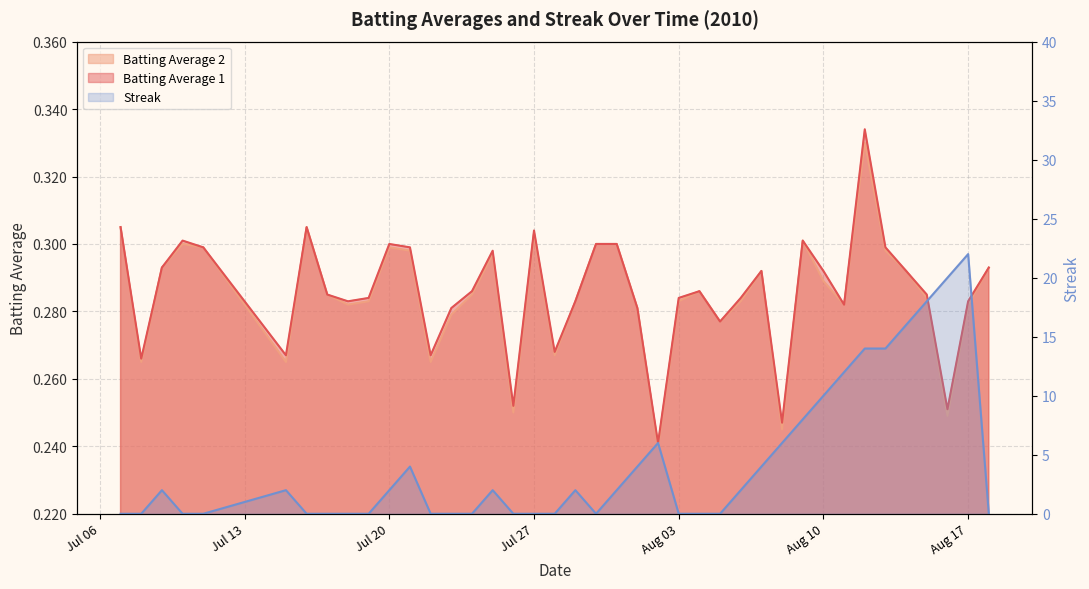

Reading left to right, what are all the values shown in this chart?

Batting Average 1: 0.3	0.3	0.3	0.3	0.3	0.3	0.3	0.3	0.3	0.3	0.3	0.3	0.3	0.3	0.3	0.3	0.3	0.3	0.3	0.3	0.3	0.3	0.3	0.2	0.3	0.3	0.3	0.3	0.3	0.2	0.3	0.3	0.3	0.3	0.3	0.3	0.3	0.3	0.3	0.3
Batting Average 2: 0.3	0.3	0.3	0.3	0.3	0.3	0.3	0.3	0.3	0.3	0.3	0.3	0.3	0.3	0.3	0.3	0.2	0.3	0.3	0.3	0.3	0.3	0.3	0.2	0.3	0.3	0.3	0.3	0.3	0.2	0.3	0.3	0.3	0.3	0.3	0.3	0.3	0.2	0.3	0.3
Streak: 0.0	0.0	2.0	0.0	0.0	2.0	0.0	0.0	0.0	0.0	2.0	4.0	0.0	0.0	0.0	2.0	0.0	0.0	0.0	2.0	0.0	2.0	4.0	6.0	0.0	0.0	0.0	2.0	4.0	6.0	8.0	10.0	12.0	14.0	14.0	16.0	18.0	20.0	22.0	0.0